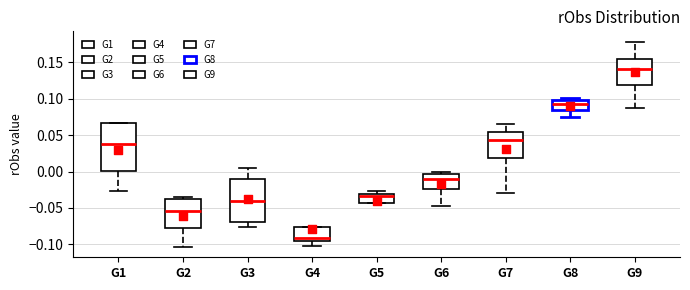

Which box is the tallest, from its lower edge to its upper edge?

G1